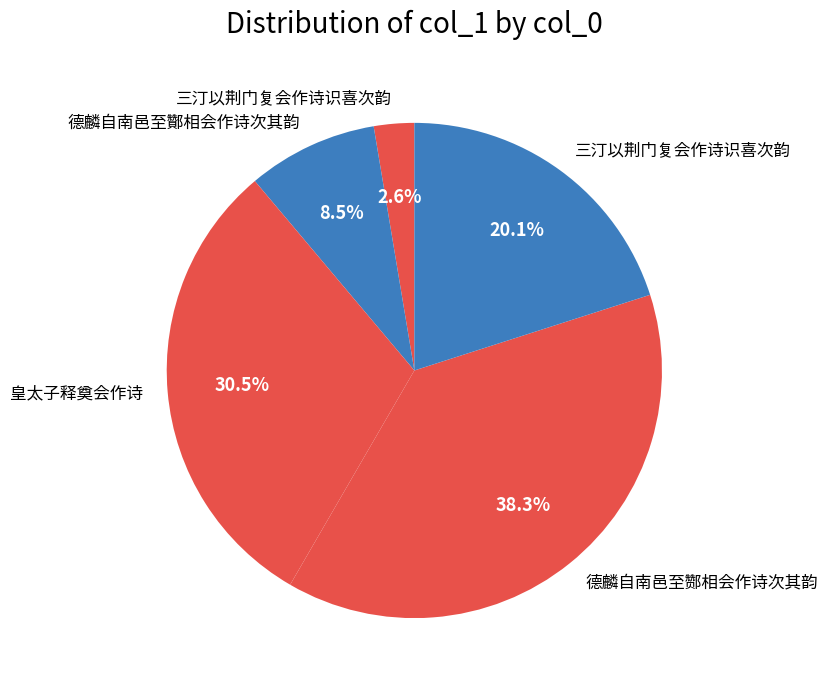

Count the number of slices in the pie.

5